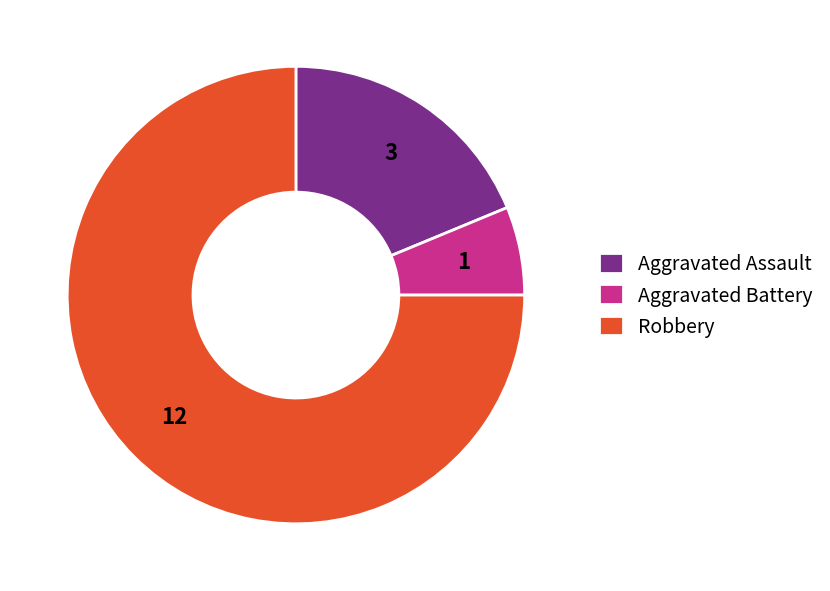

Which category has the biggest portion of the pie?

Robbery